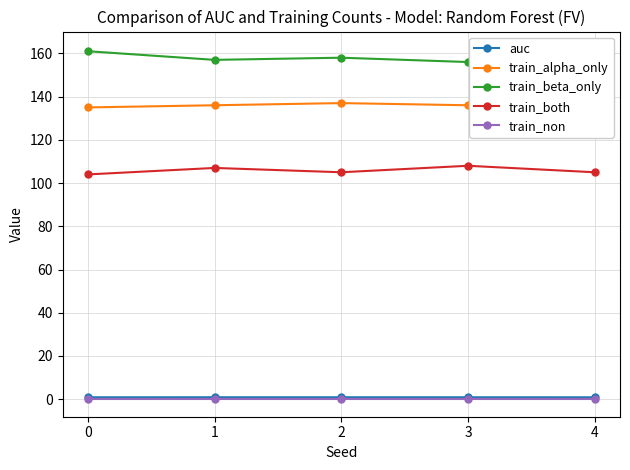

True or false: train_both has more than 2 interior local peaks.

False